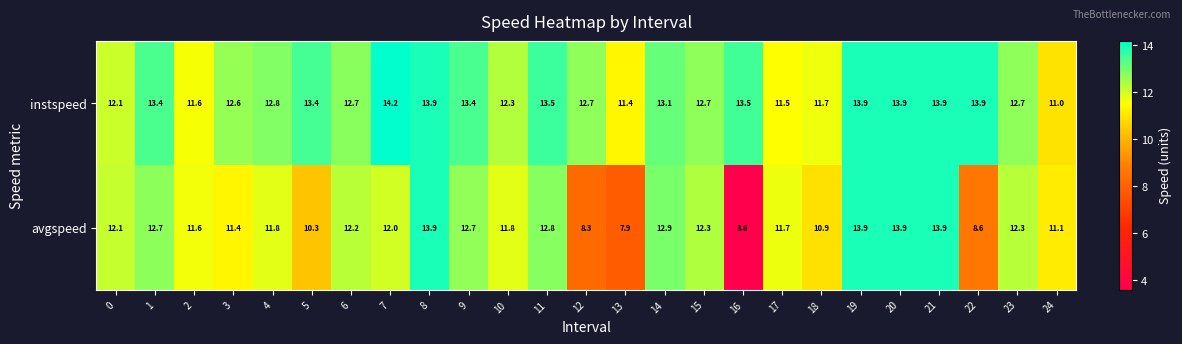

Rank the series by their maximum value, from lowest to highest.

avgspeed, instspeed